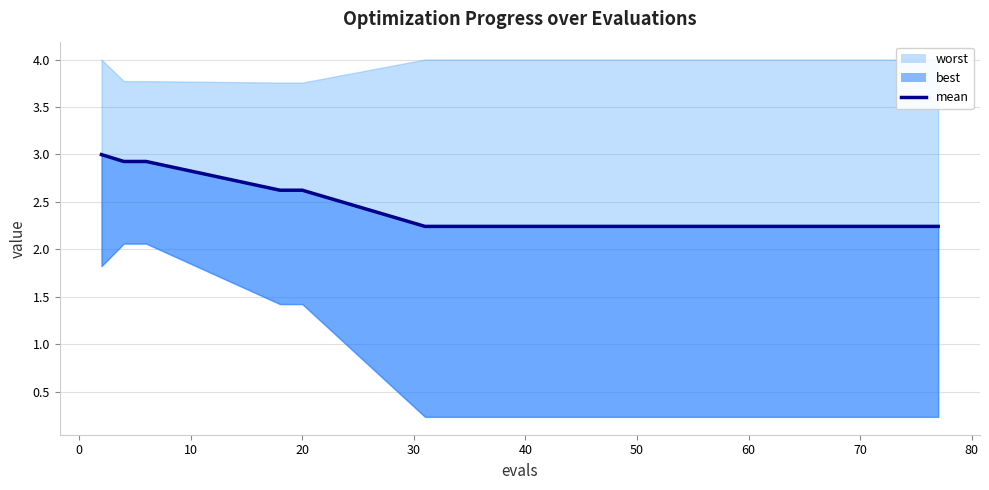

True or false: the data shows 1.5 at 50.

False